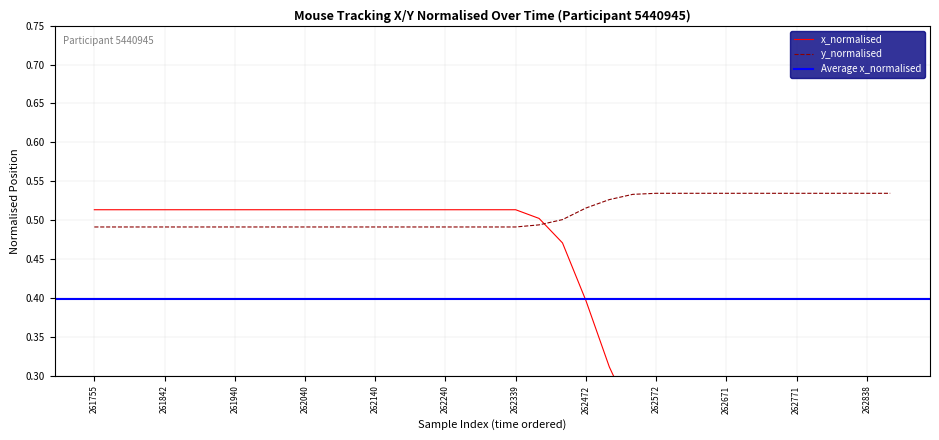

What is the value of the y_normalised point at the 28th from the left?

0.5